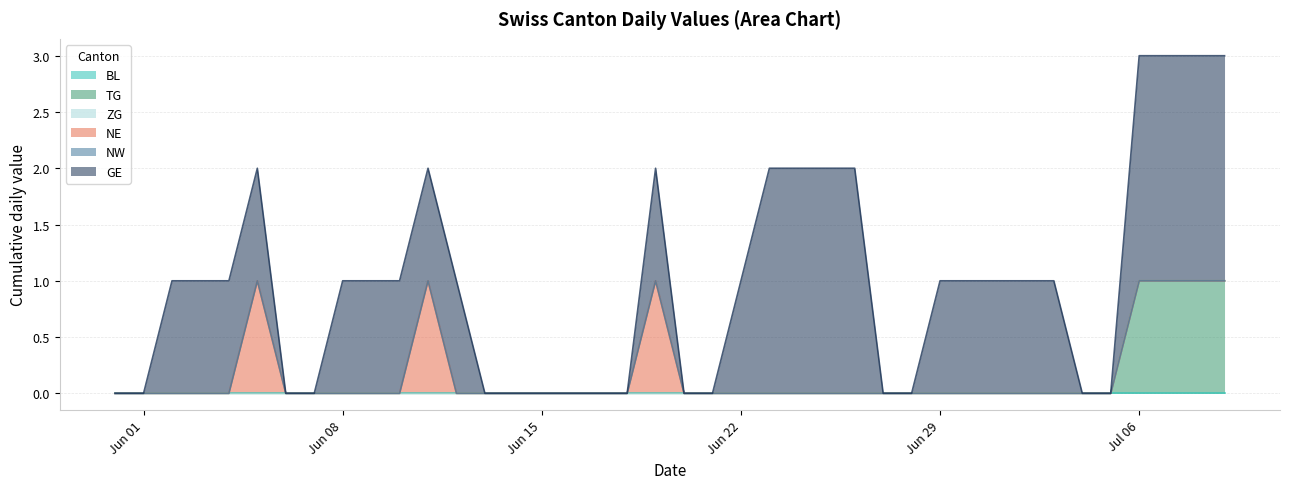

Reading left to right, extract all data points from this chart.

BL: 2020-05-31=0	2020-06-01=0	2020-06-02=0	2020-06-03=0	2020-06-04=0	2020-06-05=0	2020-06-06=0	2020-06-07=0	2020-06-08=0	2020-06-09=0	2020-06-10=0	2020-06-11=0	2020-06-12=0	2020-06-13=0	2020-06-14=0	2020-06-15=0	2020-06-16=0	2020-06-17=0	2020-06-18=0	2020-06-19=0	2020-06-20=0	2020-06-21=0	2020-06-22=0	2020-06-23=0	2020-06-24=0	2020-06-25=0	2020-06-26=0	2020-06-27=0	2020-06-28=0	2020-06-29=0	2020-06-30=0	2020-07-01=0	2020-07-02=0	2020-07-03=0	2020-07-04=0	2020-07-05=0	2020-07-06=0	2020-07-07=0	2020-07-08=0	2020-07-09=0
TG: 2020-05-31=0	2020-06-01=0	2020-06-02=0	2020-06-03=0	2020-06-04=0	2020-06-05=0	2020-06-06=0	2020-06-07=0	2020-06-08=0	2020-06-09=0	2020-06-10=0	2020-06-11=0	2020-06-12=0	2020-06-13=0	2020-06-14=0	2020-06-15=0	2020-06-16=0	2020-06-17=0	2020-06-18=0	2020-06-19=0	2020-06-20=0	2020-06-21=0	2020-06-22=0	2020-06-23=0	2020-06-24=0	2020-06-25=0	2020-06-26=0	2020-06-27=0	2020-06-28=0	2020-06-29=0	2020-06-30=0	2020-07-01=0	2020-07-02=0	2020-07-03=0	2020-07-04=0	2020-07-05=0	2020-07-06=1	2020-07-07=1	2020-07-08=1	2020-07-09=1
ZG: 2020-05-31=0	2020-06-01=0	2020-06-02=0	2020-06-03=0	2020-06-04=0	2020-06-05=0	2020-06-06=0	2020-06-07=0	2020-06-08=0	2020-06-09=0	2020-06-10=0	2020-06-11=0	2020-06-12=0	2020-06-13=0	2020-06-14=0	2020-06-15=0	2020-06-16=0	2020-06-17=0	2020-06-18=0	2020-06-19=0	2020-06-20=0	2020-06-21=0	2020-06-22=0	2020-06-23=0	2020-06-24=0	2020-06-25=0	2020-06-26=0	2020-06-27=0	2020-06-28=0	2020-06-29=0	2020-06-30=0	2020-07-01=0	2020-07-02=0	2020-07-03=0	2020-07-04=0	2020-07-05=0	2020-07-06=0	2020-07-07=0	2020-07-08=0	2020-07-09=0
NE: 2020-05-31=0	2020-06-01=0	2020-06-02=0	2020-06-03=0	2020-06-04=0	2020-06-05=1	2020-06-06=0	2020-06-07=0	2020-06-08=0	2020-06-09=0	2020-06-10=0	2020-06-11=1	2020-06-12=0	2020-06-13=0	2020-06-14=0	2020-06-15=0	2020-06-16=0	2020-06-17=0	2020-06-18=0	2020-06-19=1	2020-06-20=0	2020-06-21=0	2020-06-22=0	2020-06-23=0	2020-06-24=0	2020-06-25=0	2020-06-26=0	2020-06-27=0	2020-06-28=0	2020-06-29=0	2020-06-30=0	2020-07-01=0	2020-07-02=0	2020-07-03=0	2020-07-04=0	2020-07-05=0	2020-07-06=0	2020-07-07=0	2020-07-08=0	2020-07-09=0
NW: 2020-05-31=0	2020-06-01=0	2020-06-02=0	2020-06-03=0	2020-06-04=0	2020-06-05=0	2020-06-06=0	2020-06-07=0	2020-06-08=0	2020-06-09=0	2020-06-10=0	2020-06-11=0	2020-06-12=0	2020-06-13=0	2020-06-14=0	2020-06-15=0	2020-06-16=0	2020-06-17=0	2020-06-18=0	2020-06-19=0	2020-06-20=0	2020-06-21=0	2020-06-22=0	2020-06-23=0	2020-06-24=0	2020-06-25=0	2020-06-26=0	2020-06-27=0	2020-06-28=0	2020-06-29=0	2020-06-30=0	2020-07-01=0	2020-07-02=0	2020-07-03=0	2020-07-04=0	2020-07-05=0	2020-07-06=0	2020-07-07=0	2020-07-08=0	2020-07-09=0
GE: 2020-05-31=0	2020-06-01=0	2020-06-02=1	2020-06-03=1	2020-06-04=1	2020-06-05=1	2020-06-06=0	2020-06-07=0	2020-06-08=1	2020-06-09=1	2020-06-10=1	2020-06-11=1	2020-06-12=1	2020-06-13=0	2020-06-14=0	2020-06-15=0	2020-06-16=0	2020-06-17=0	2020-06-18=0	2020-06-19=1	2020-06-20=0	2020-06-21=0	2020-06-22=1	2020-06-23=2	2020-06-24=2	2020-06-25=2	2020-06-26=2	2020-06-27=0	2020-06-28=0	2020-06-29=1	2020-06-30=1	2020-07-01=1	2020-07-02=1	2020-07-03=1	2020-07-04=0	2020-07-05=0	2020-07-06=2	2020-07-07=2	2020-07-08=2	2020-07-09=2